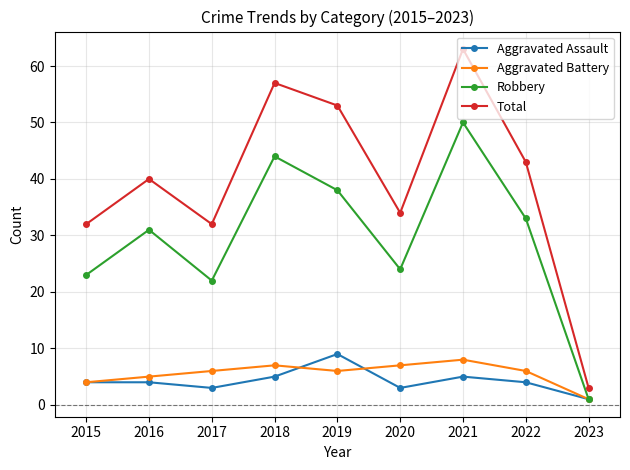

What is the value of the Robbery point at the 5th from the left?

38